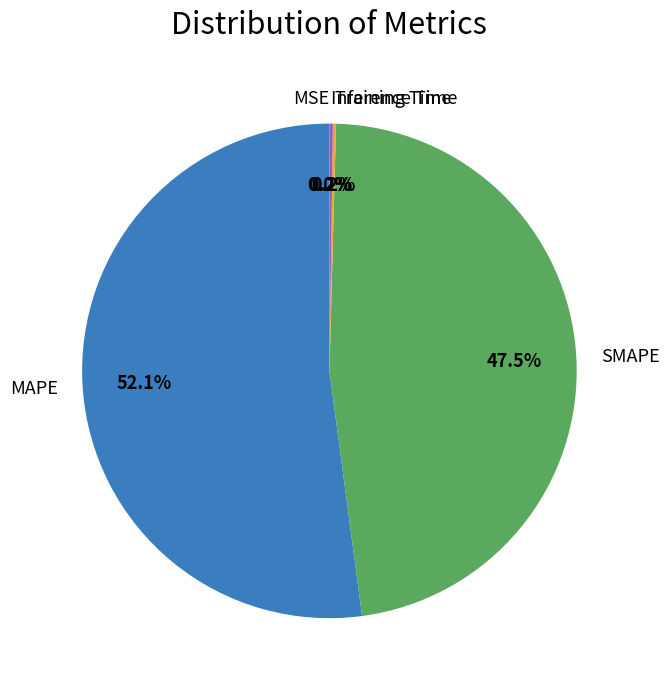

To the nearest percent, what is the average slice percentage?

20%